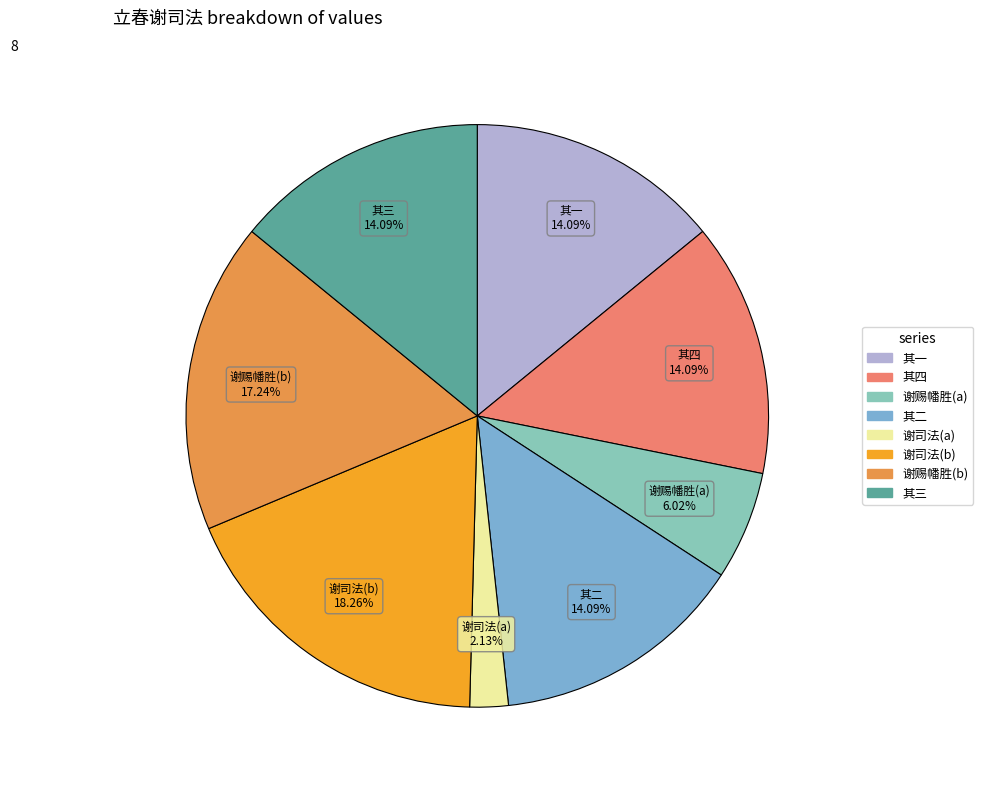

Do 其一 and 谢司法(a) together represent more than half of the pie?

No